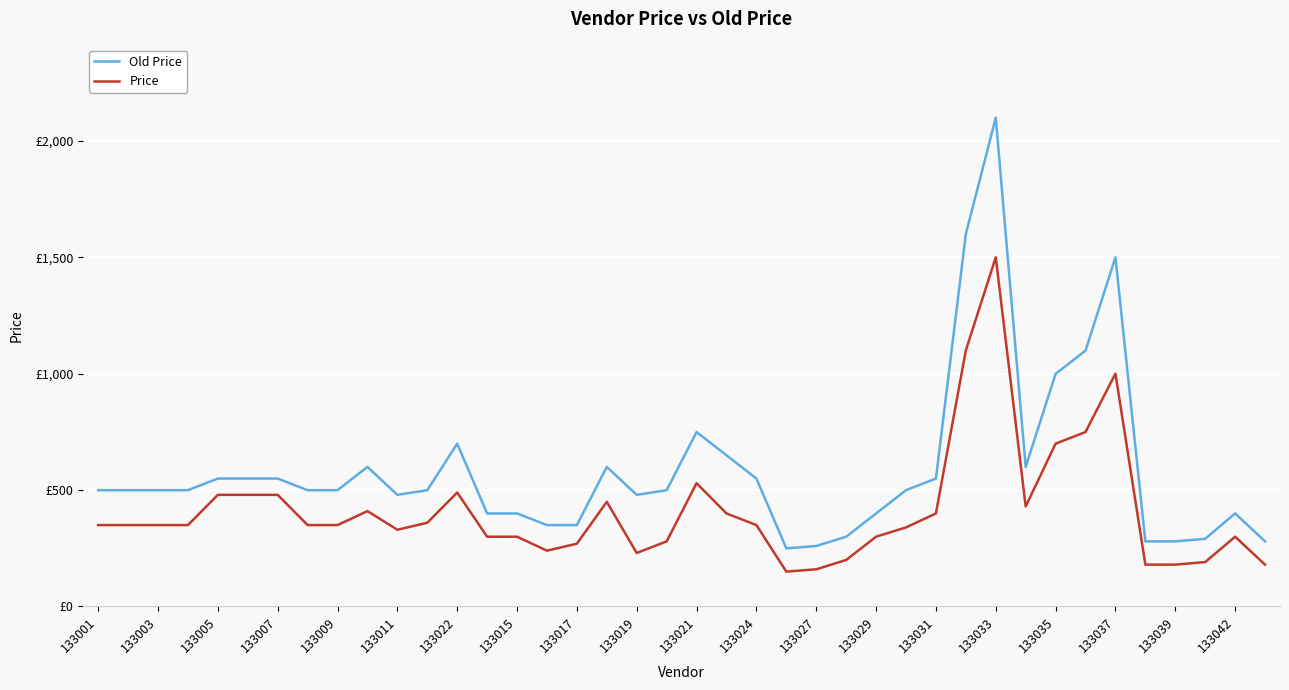

True or false: Price and Old Price intersect in this chart.

False